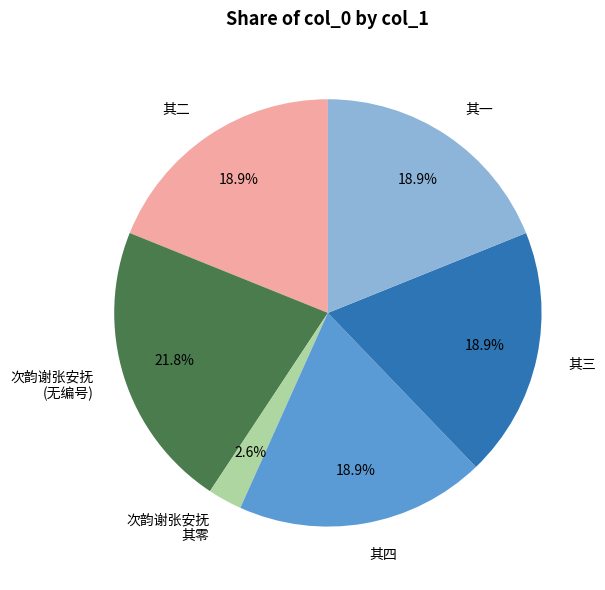

How many slices are in this pie chart?

6